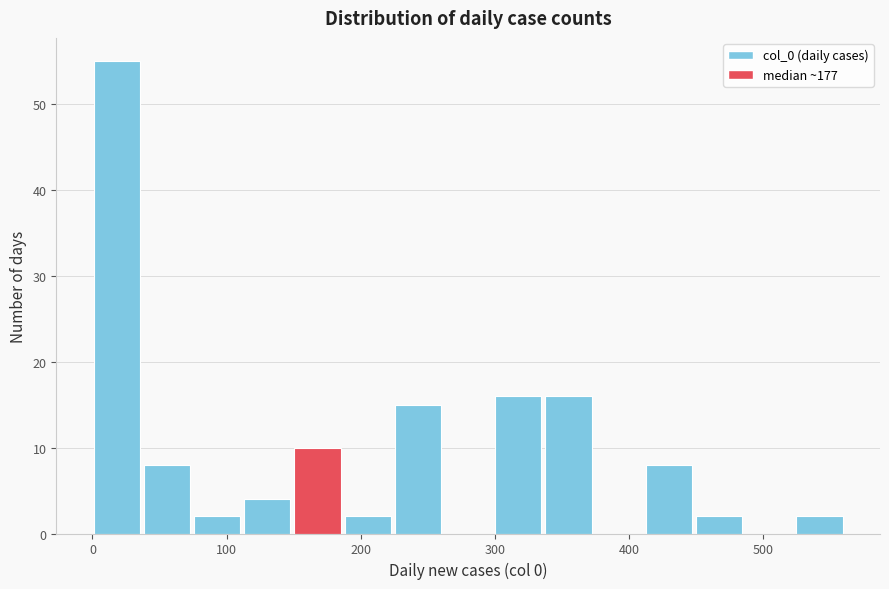

Read against the x-axis, roughly where is the centre of the tallest bar?

20